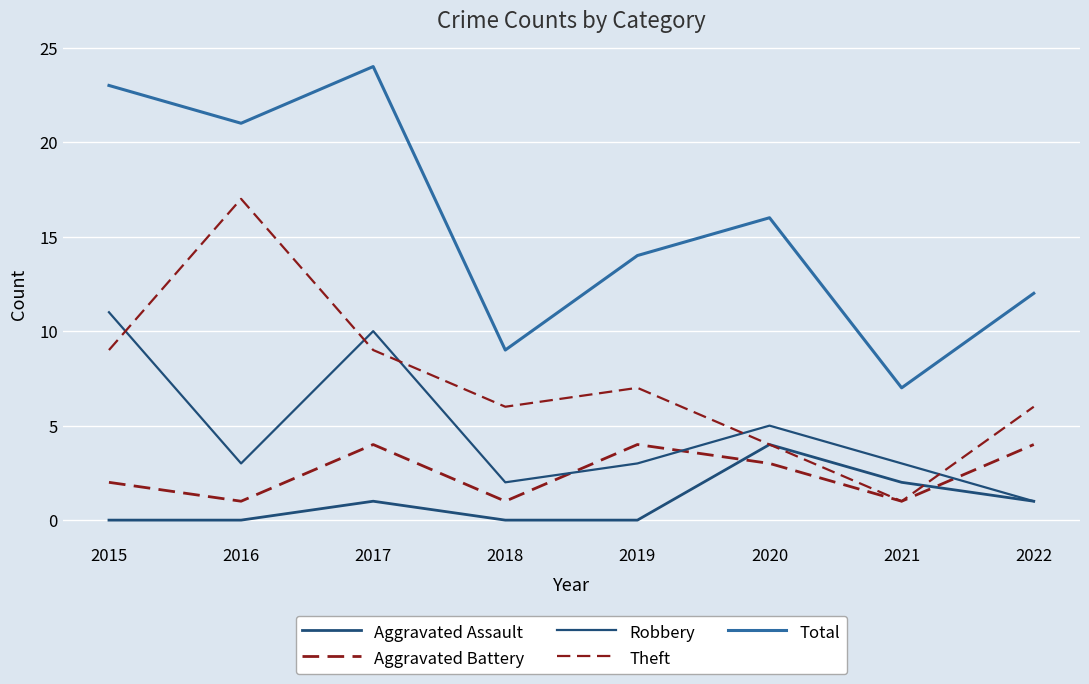

True or false: Total and Theft cross at least once.

False